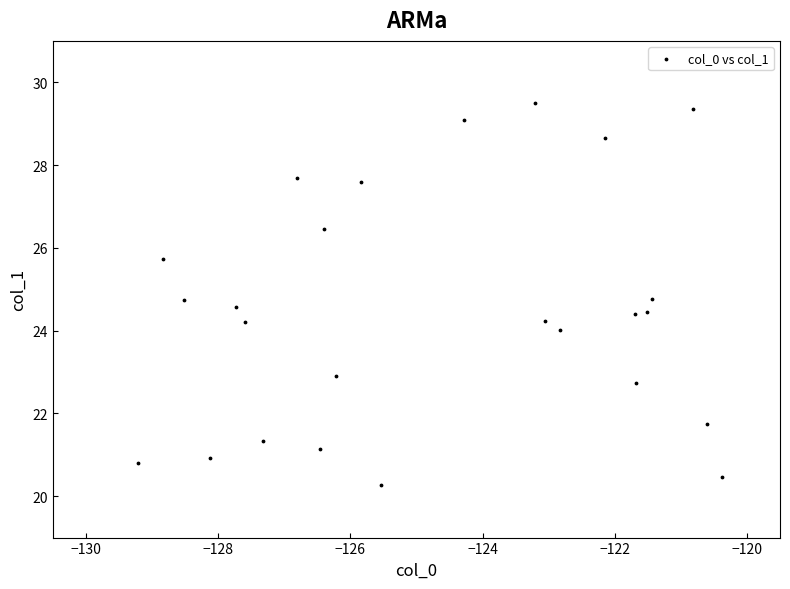

What is the range of X values (max minus min)?

8.8